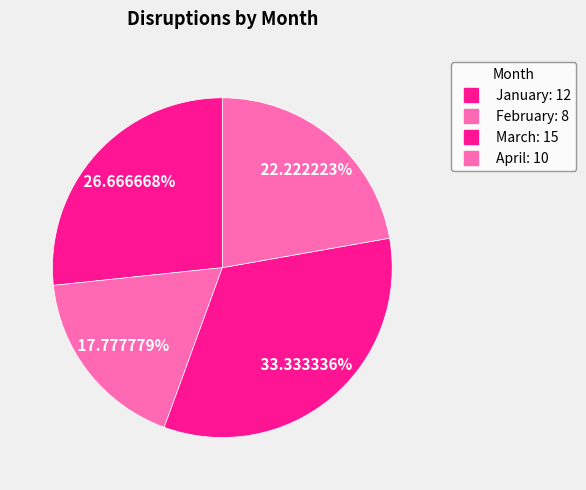

How many slices are in this pie chart?

4